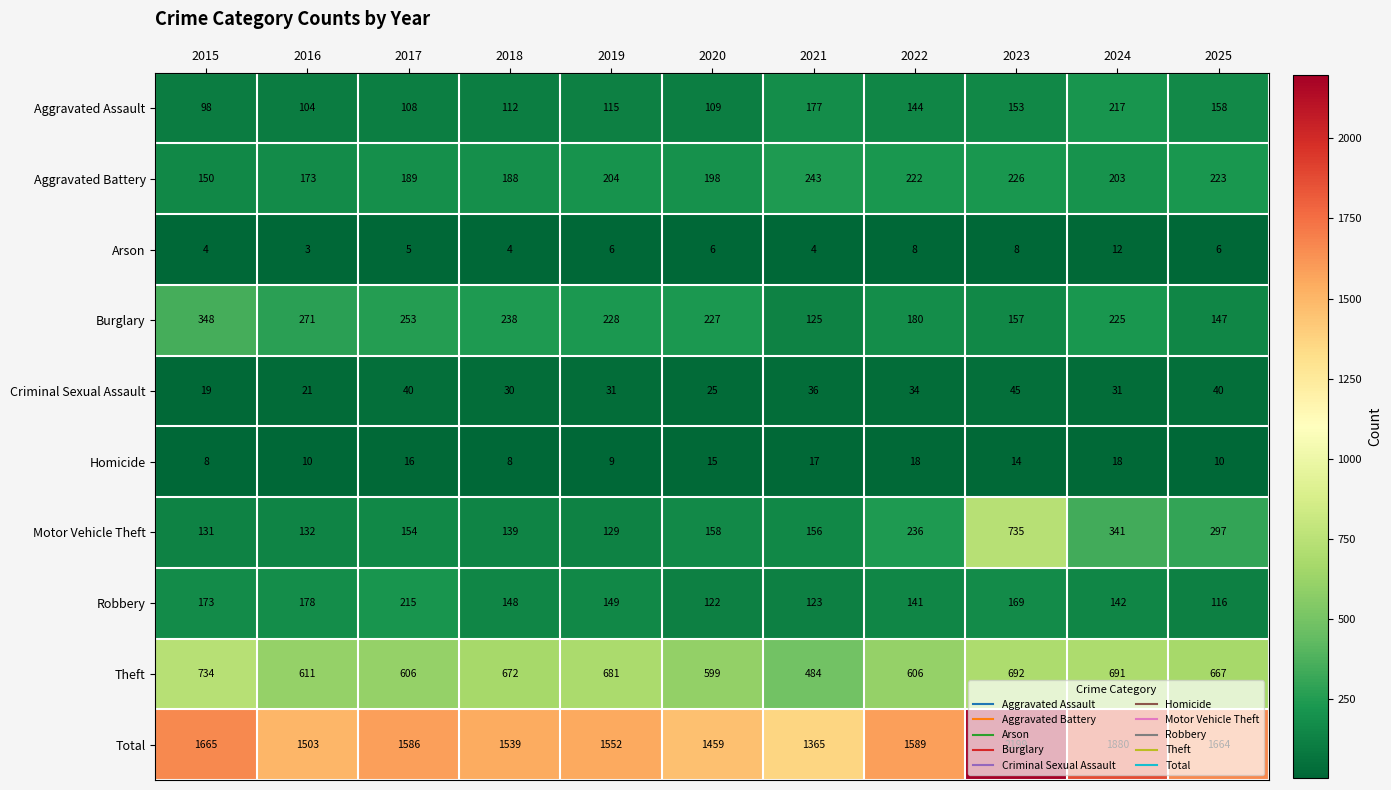

What is the minimum value shown in the chart?

3